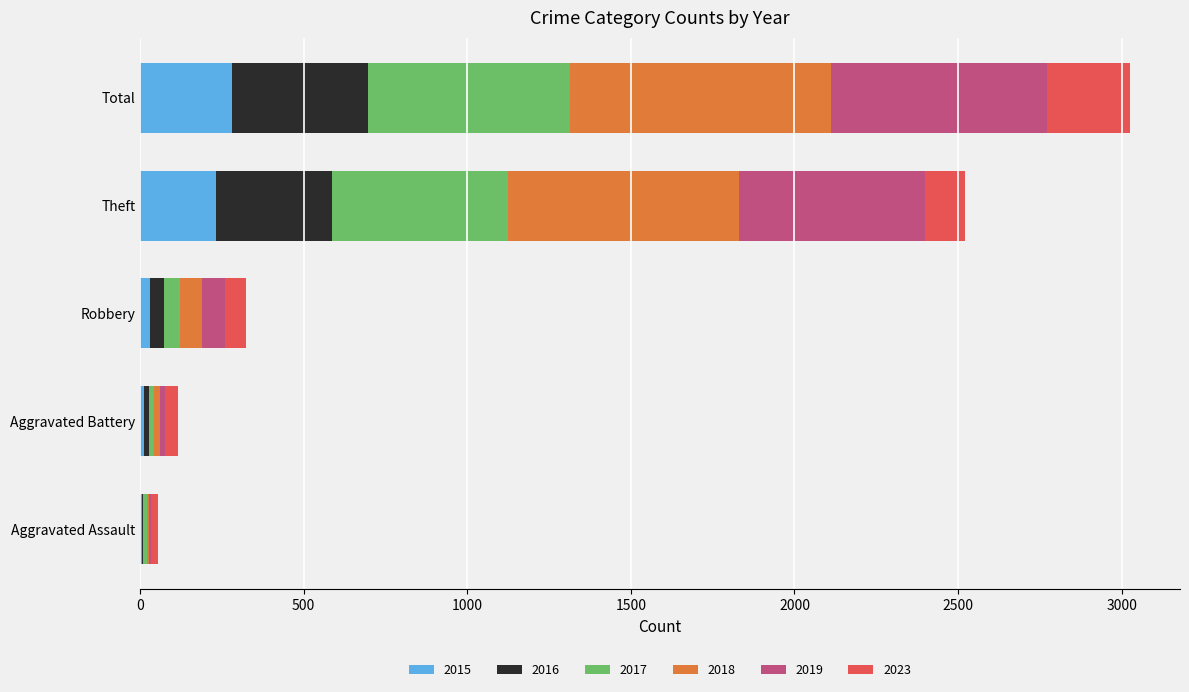

At which category is the sum across all series the highest?

Total